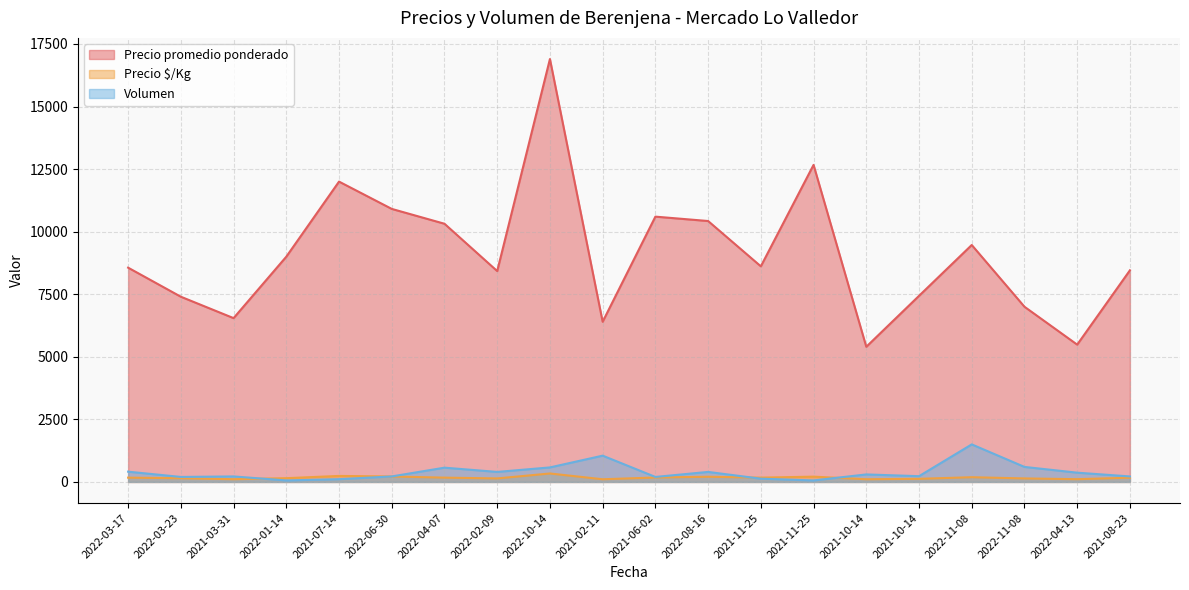

How many interior local peaks does the Precio $/Kg series have?

5